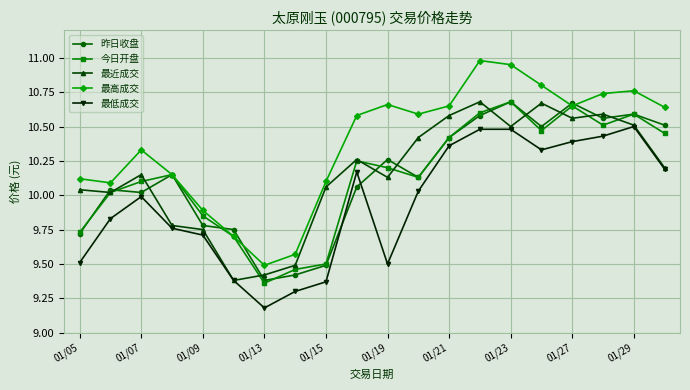

True or false: 最高成交 and 最低成交 intersect in this chart.

False